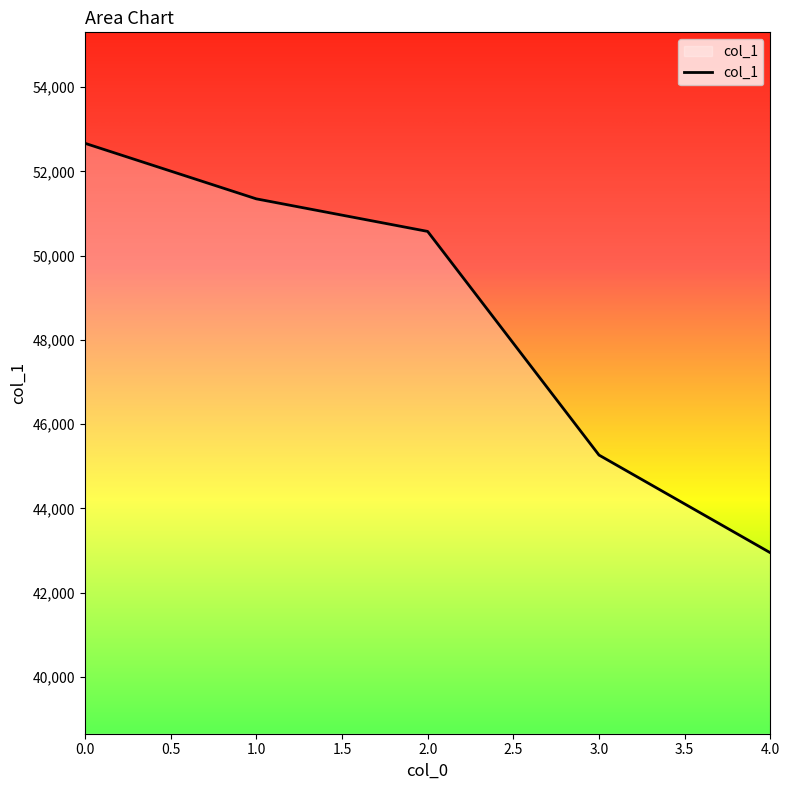

The value at 0.0 is 52668. True or false?

True